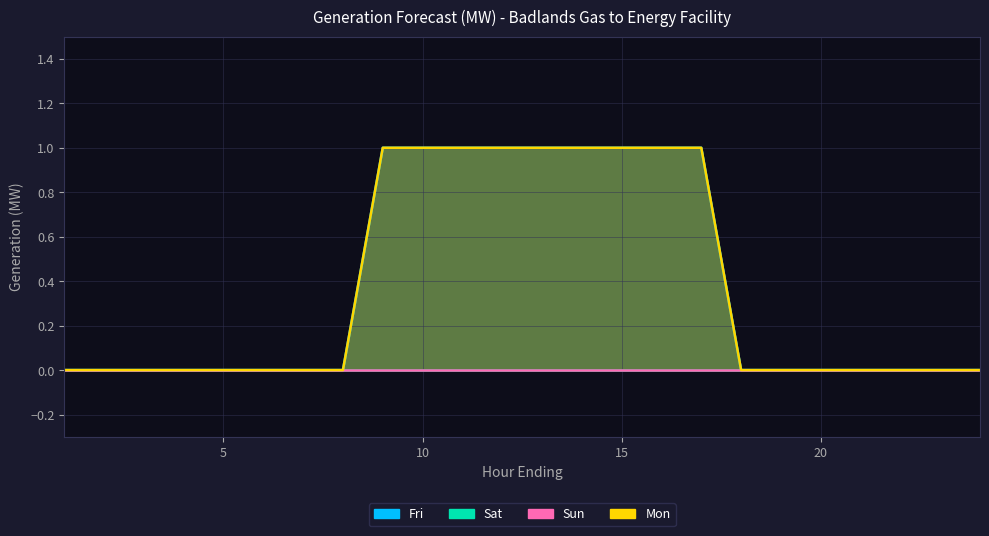

True or false: Mon and Fri cross at least once.

False